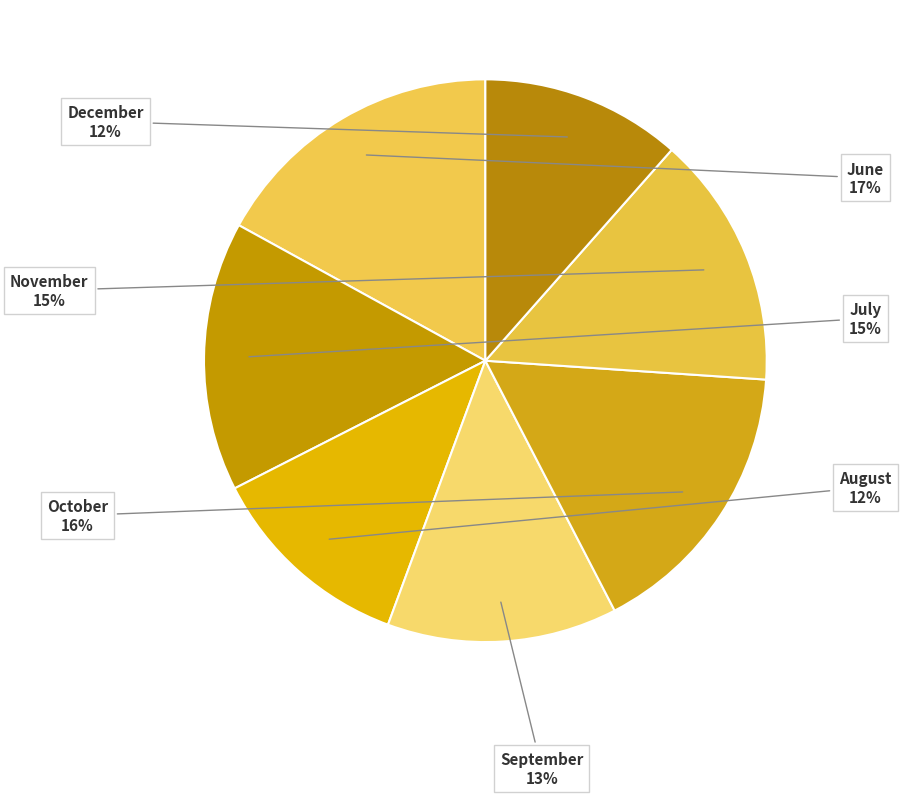

To the nearest percent, what percentage of the pie is July?

15%